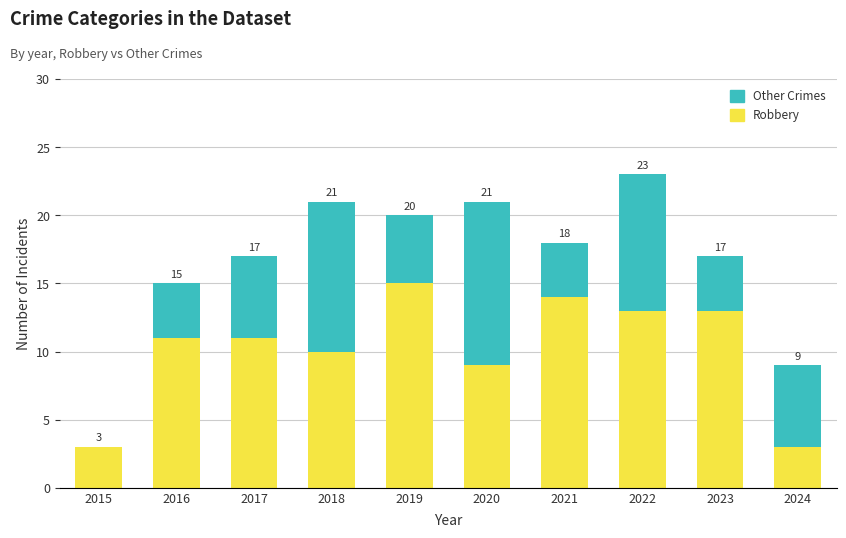

The value of Robbery at 2016 is 4. True or false?

False